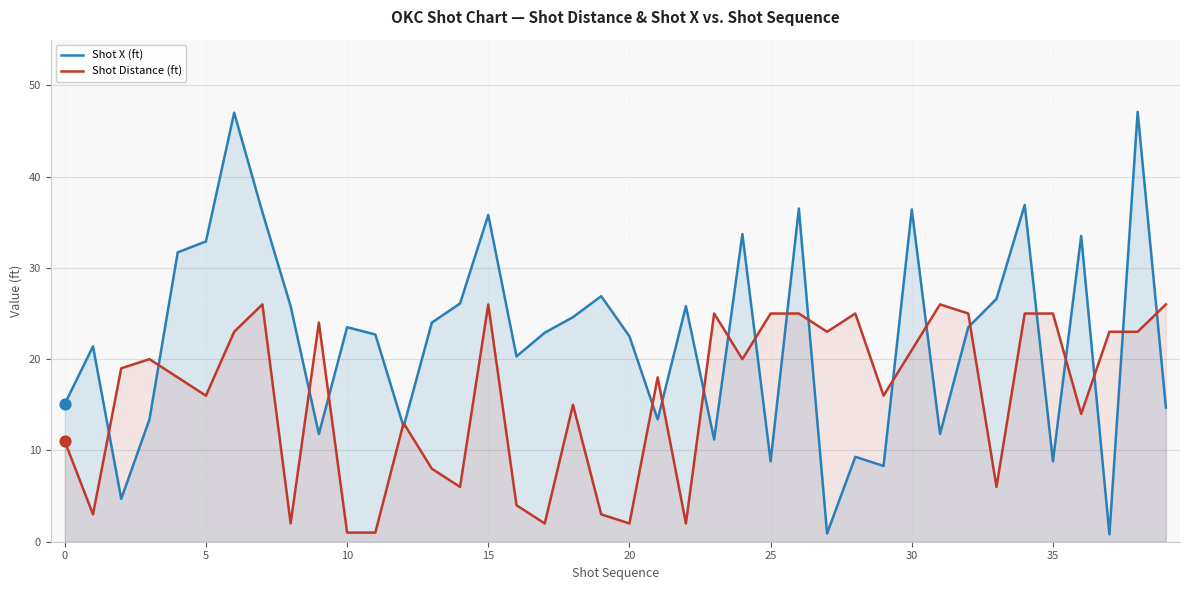

Which series has the largest total across all categories?

Shot X (ft)